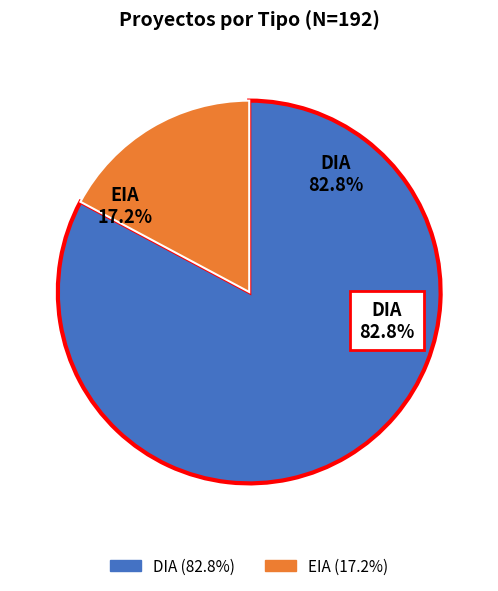

What percentage is the EIA slice, to the nearest percent?

17%